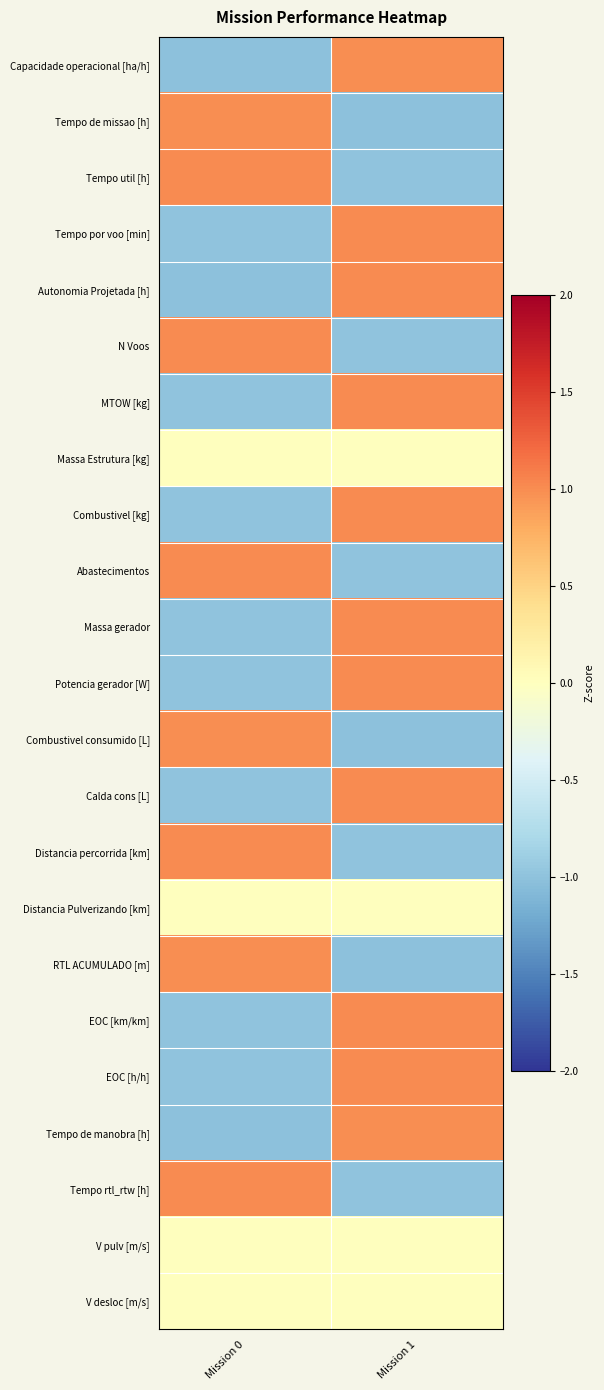

What is the smallest value displayed?

-1.0